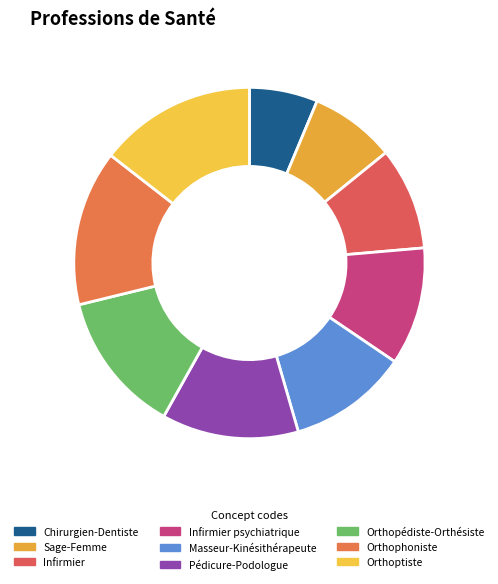

Which category has the smallest portion of the pie?

Chirurgien-Dentiste